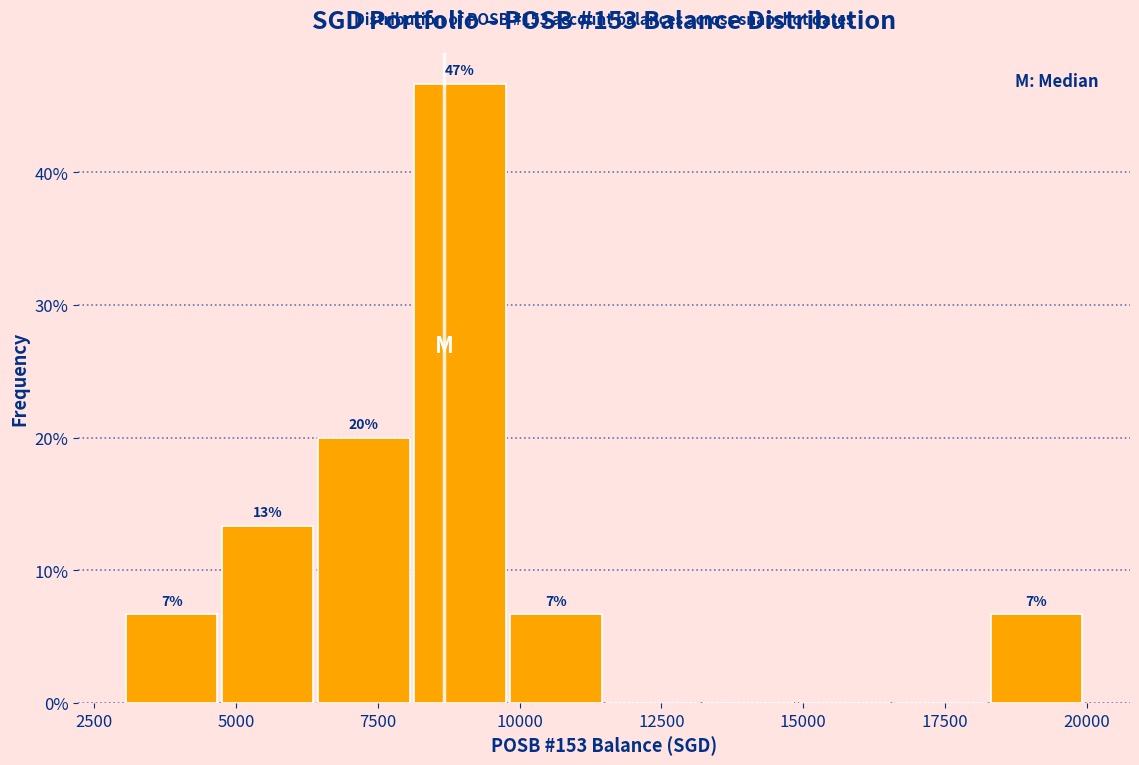

Around what value on the x-axis is the tallest bar? Give the approximate position of its centre, as read against the axis.

9000